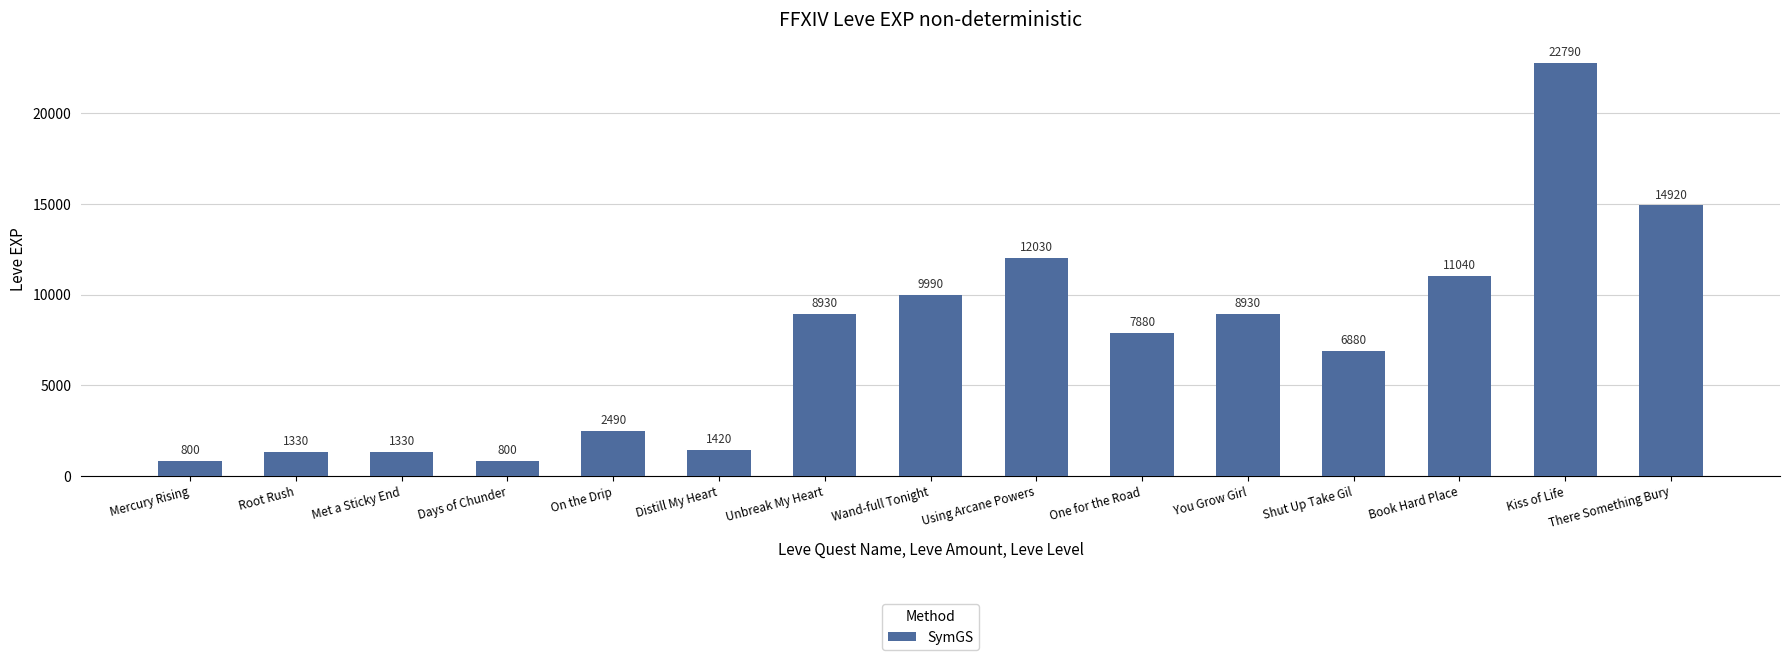

Reading left to right, extract all data points from this chart.

800	1330	1330	800	2490	1420	8930	9990	12030	7880	8930	6880	11040	22790	14920